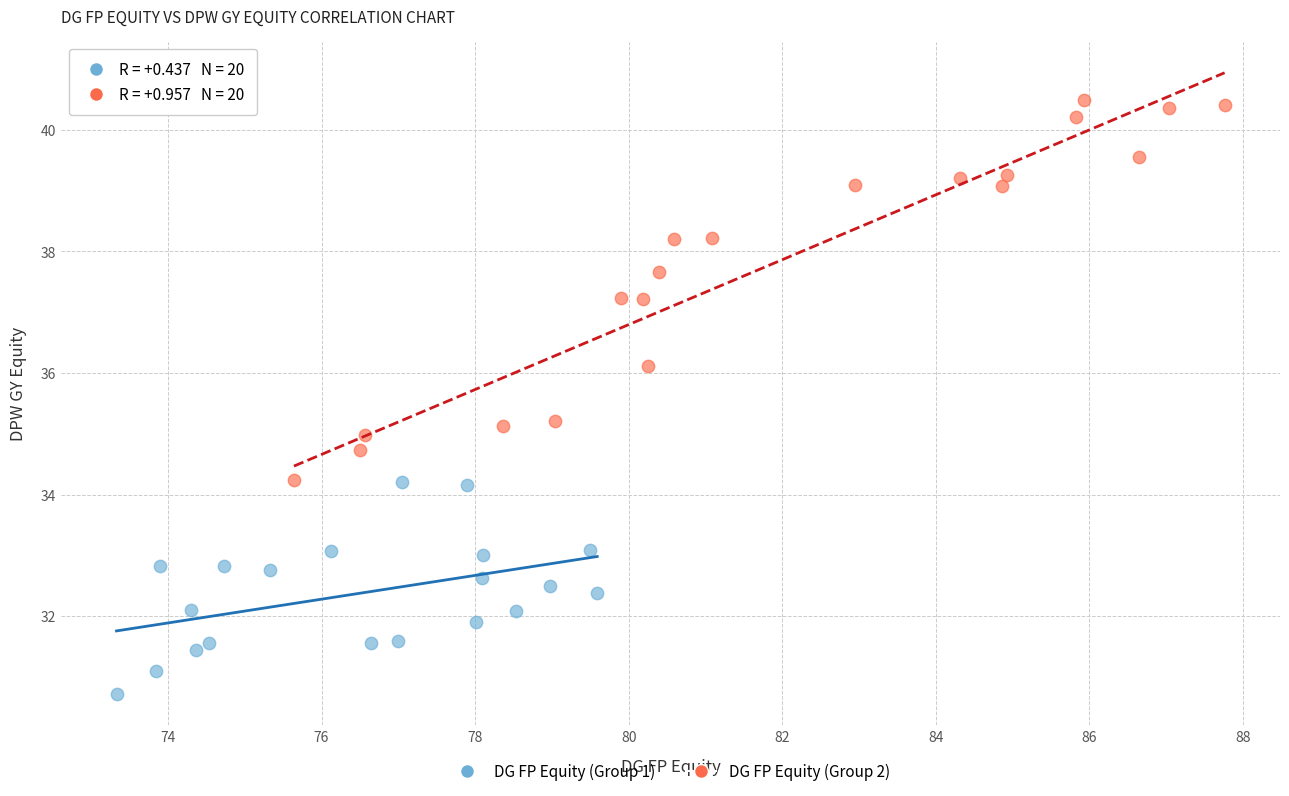

Which series has the largest Y range (max minus min)?

DG FP Equity (Group 2)